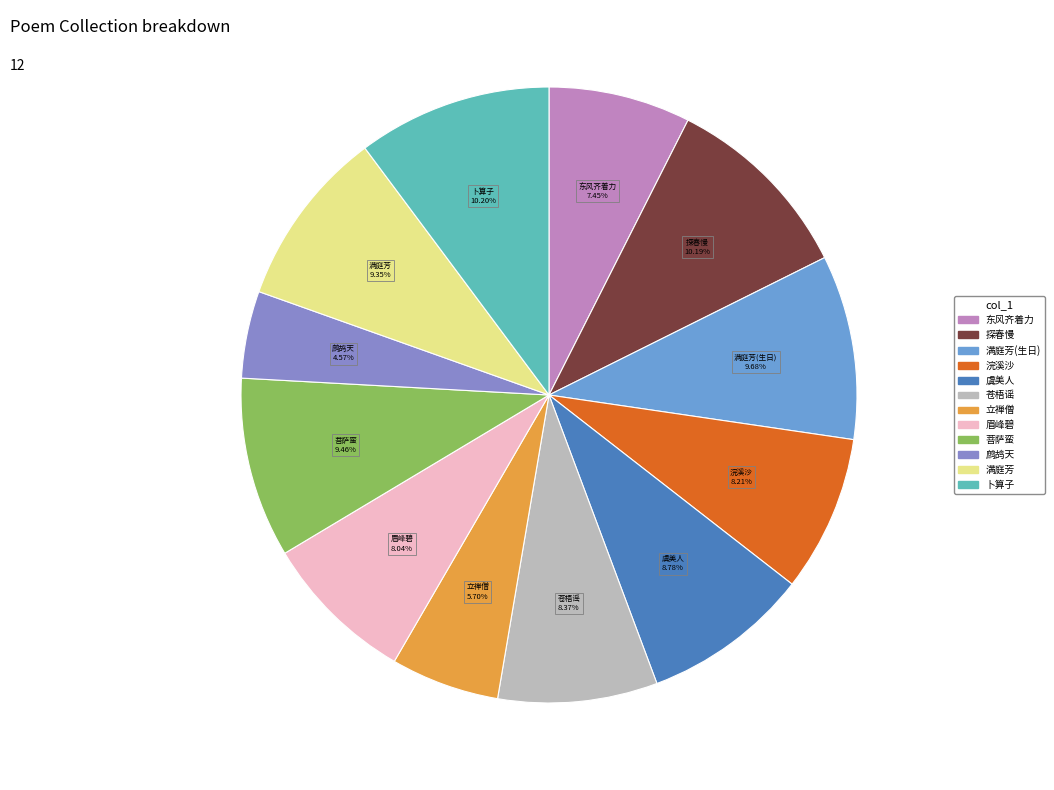

Count the number of slices in the pie.

12